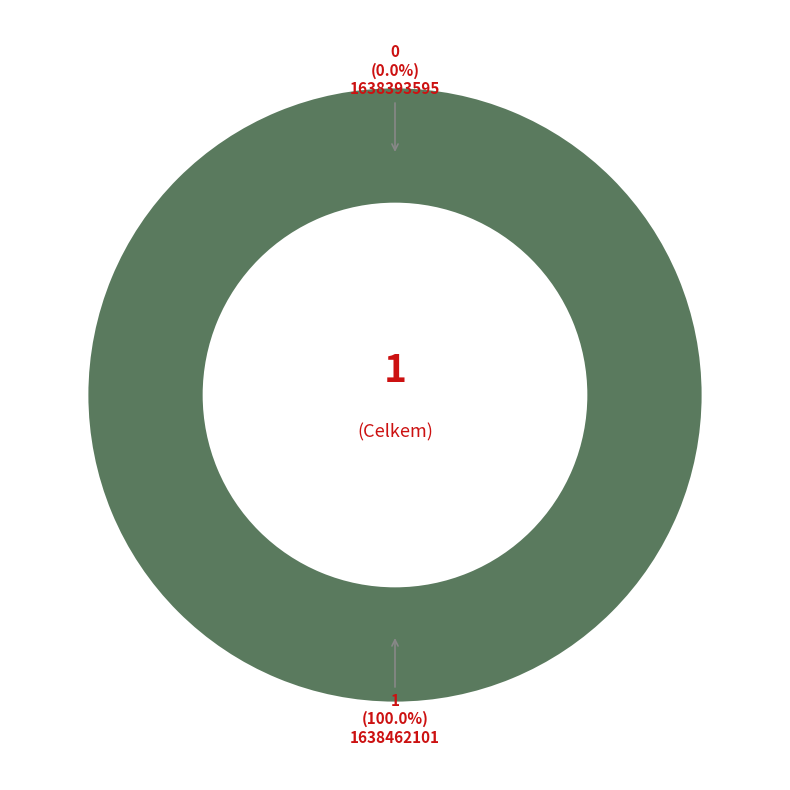

Count the number of slices in the pie.

2